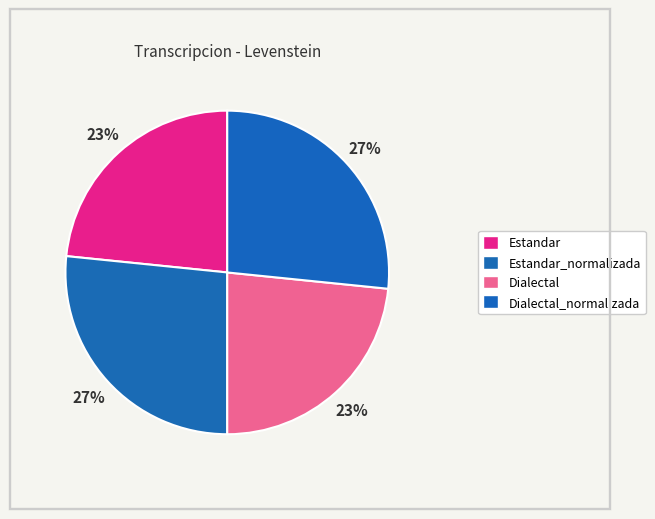

How many slices are in this pie chart?

4